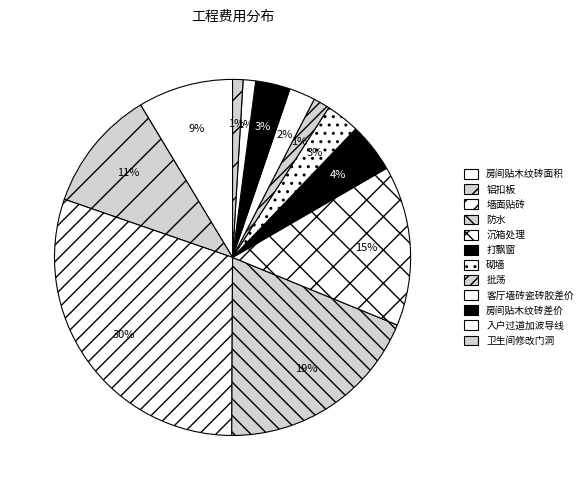

How many slices are in this pie chart?

12